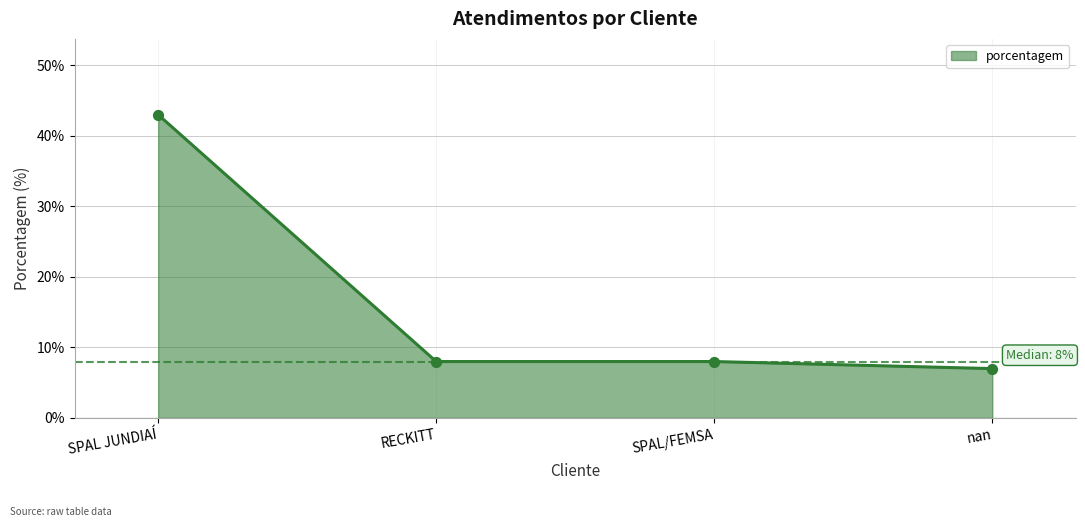

Approximately how many times larger is the value at SPAL/FEMSA compared to RECKITT?

1.0